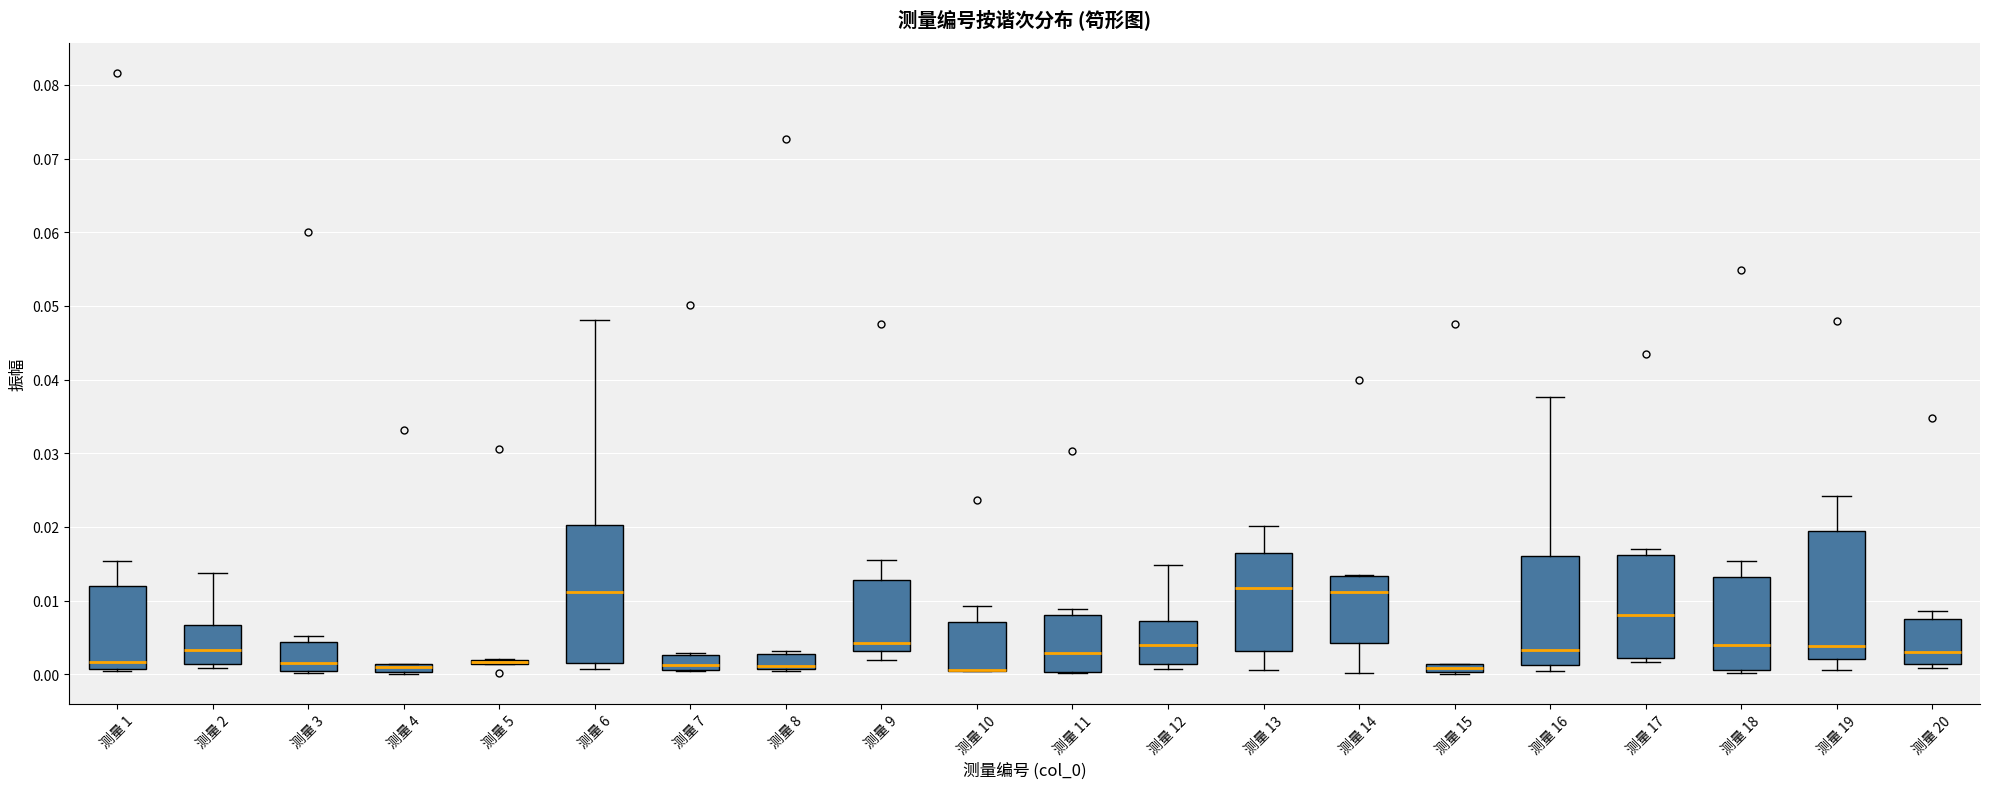

Where is the upper edge of the box for 测量 8 on the y-axis? The values are not printed on the chart, so give them approximately, as read against the axis.

0.003